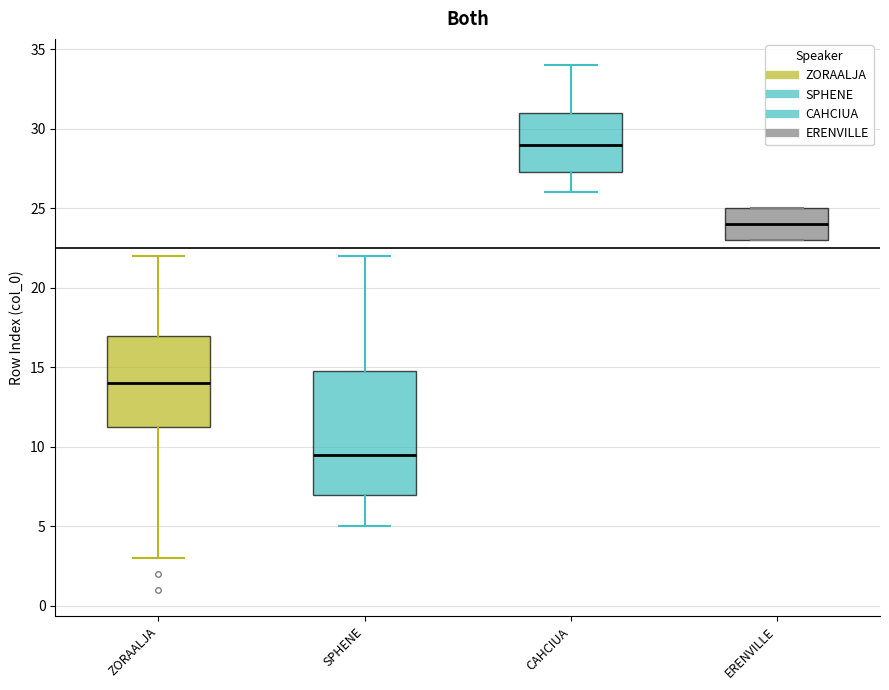

Where does the lower whisker of the box for ZORAALJA end on the y-axis? The values are not printed on the chart, so give them approximately, as read against the axis.

3.0